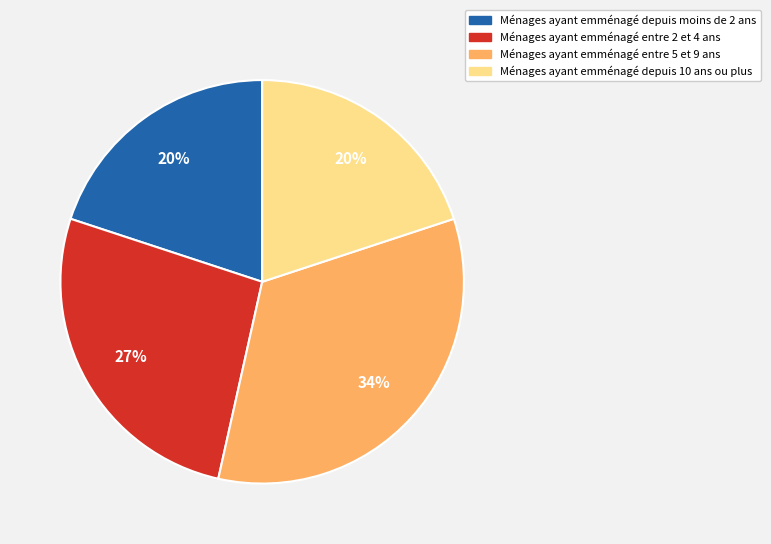

Which slice is the largest?

Ménages ayant emménagé entre 5 et 9 ans